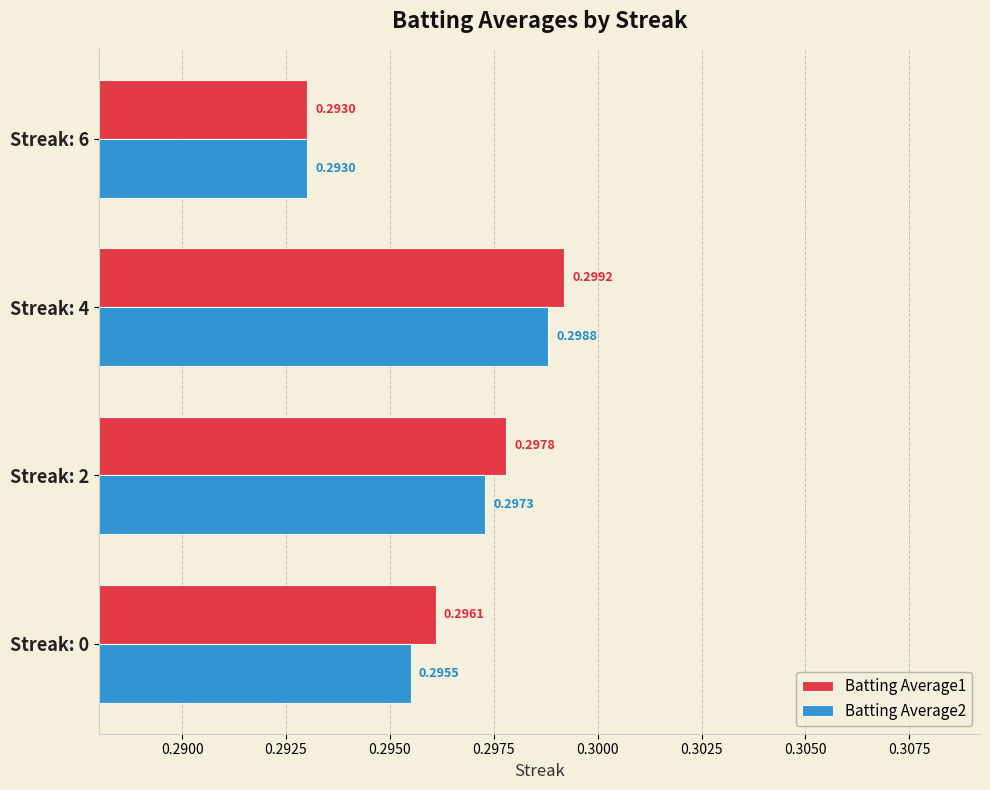

Which series changed the most between Streak: 2 and Streak: 4?

Batting Average2